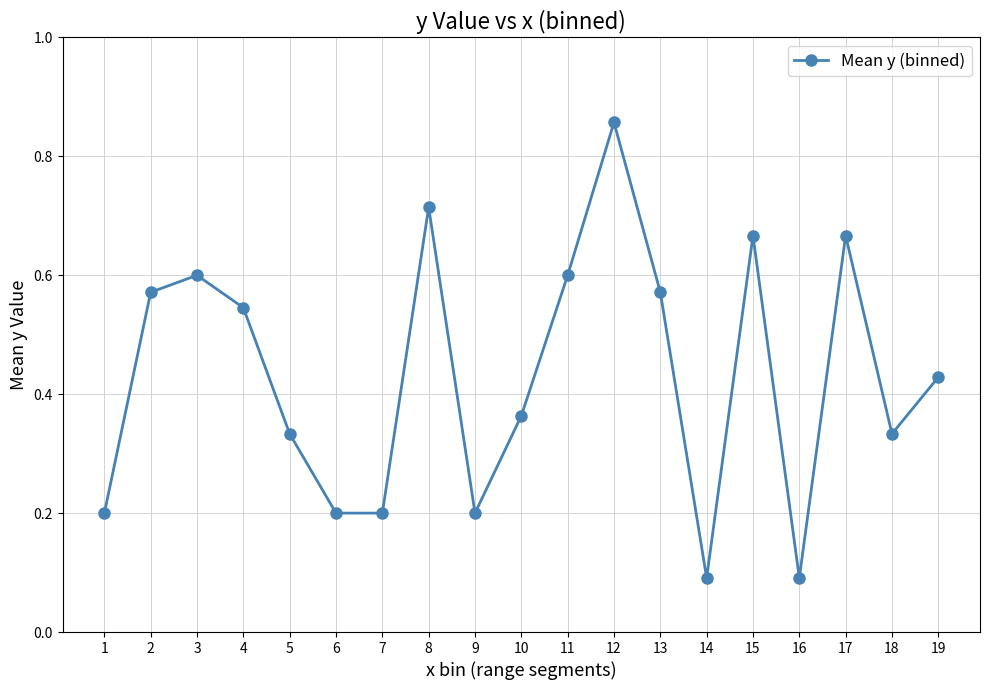

What is the sum of the values at 2 and 17?

1.2